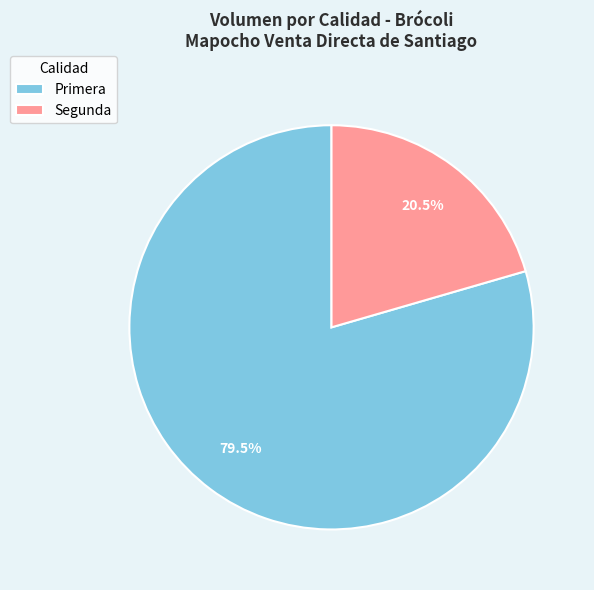

How many segments does this pie chart have?

2